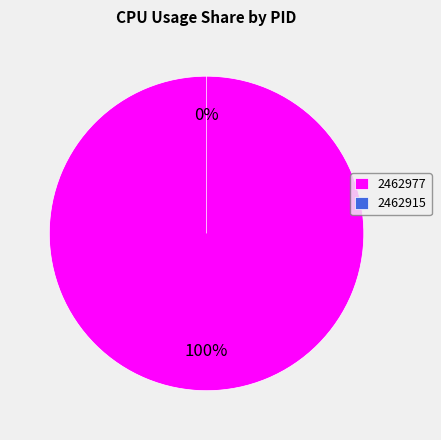

To the nearest percent, what is the difference between the largest and smallest slice percentages?

100%